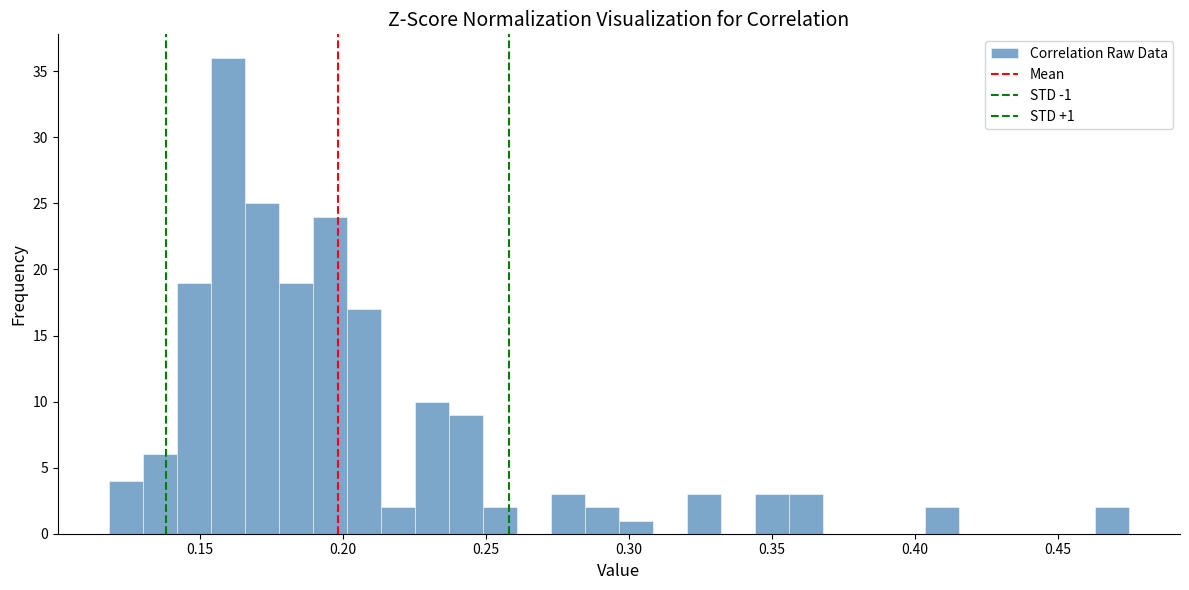

Read against the x-axis, roughly where is the centre of the tallest bar?

0.160